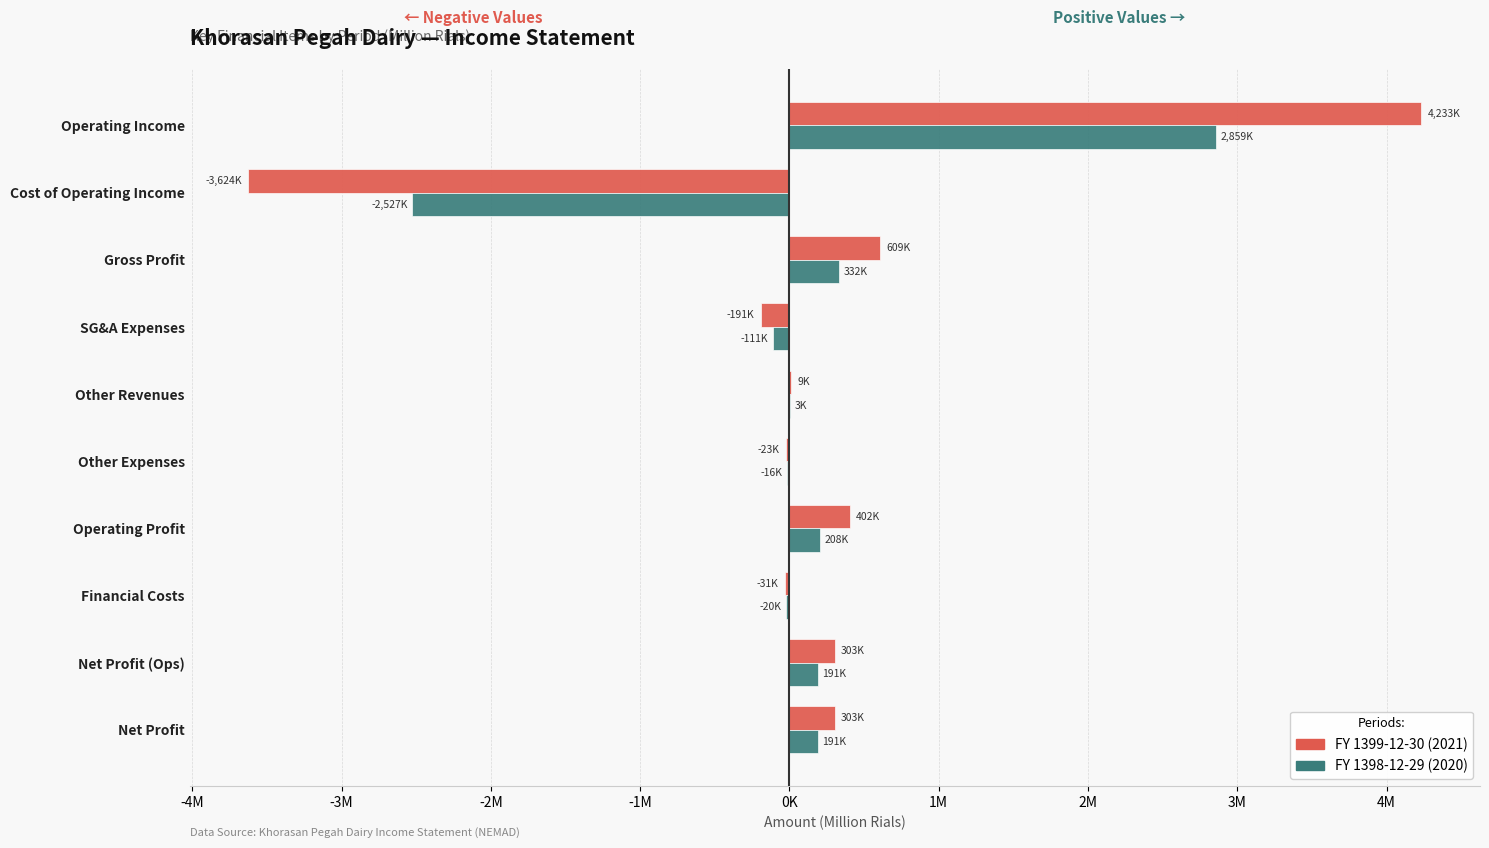

Does the chart contain stacked bars?

No